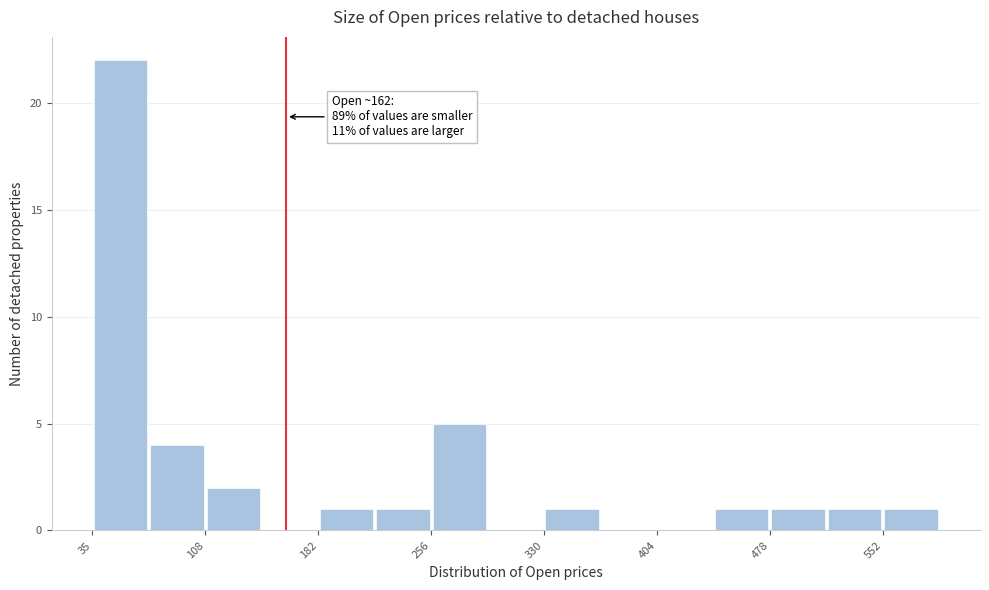

Read against the x-axis, roughly where is the centre of the tallest bar?

50